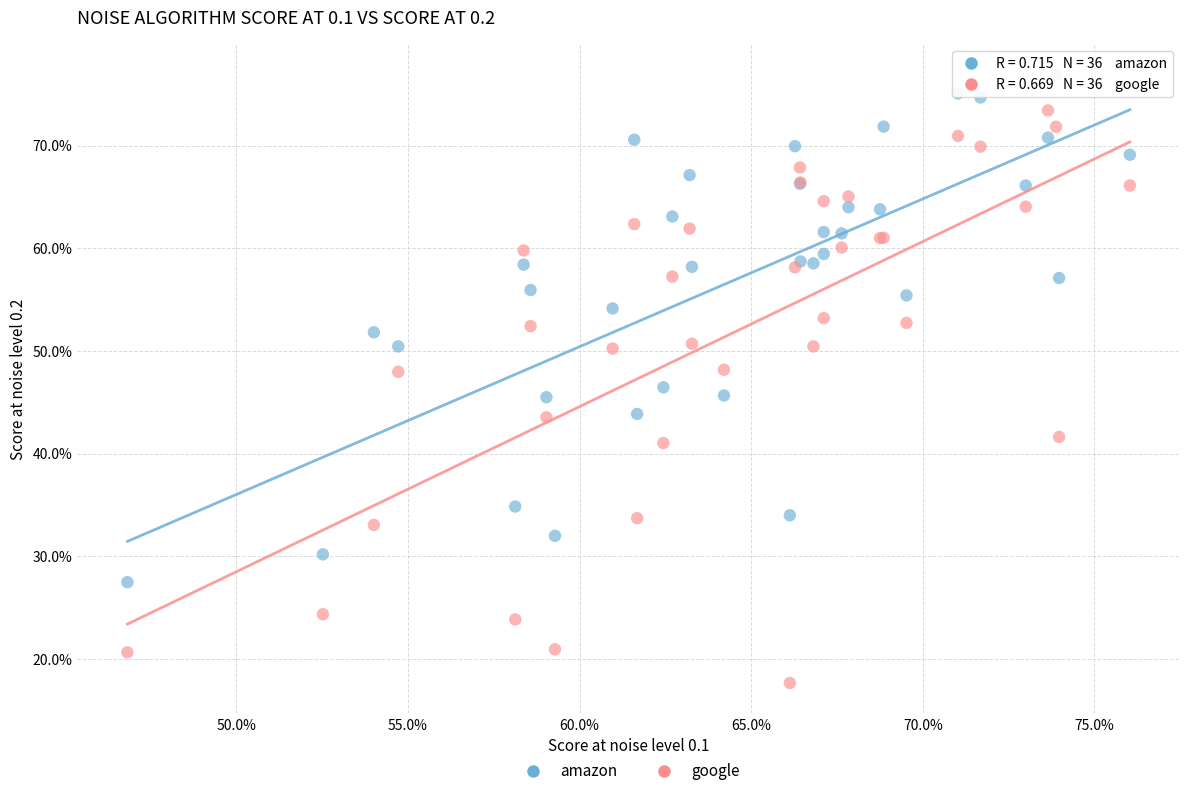

Which series contains the lowest Y value?

google